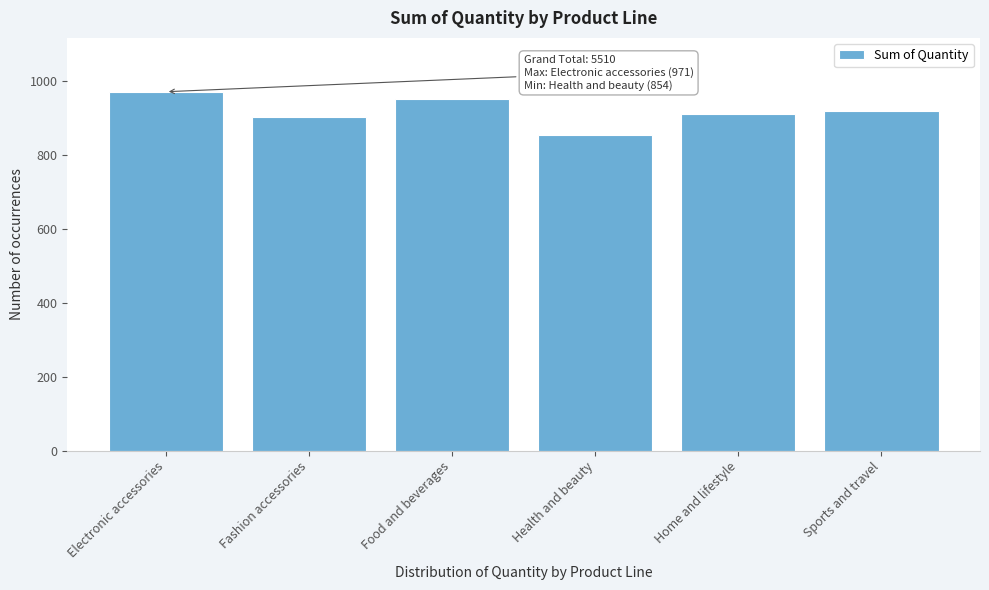

Reading left to right, transcribe all the data shown in this chart.

971	902	952	854	911	920